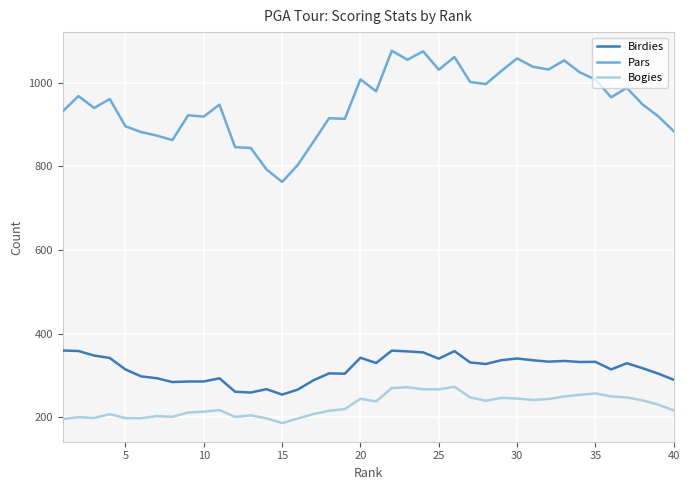

Rank the series by their maximum value, from lowest to highest.

Bogies, Birdies, Pars